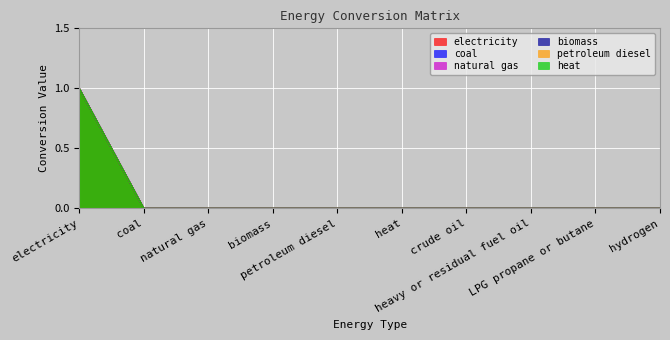

At coal, list the series in order from largest to smallest.

electricity, coal, natural gas, biomass, petroleum diesel, heat